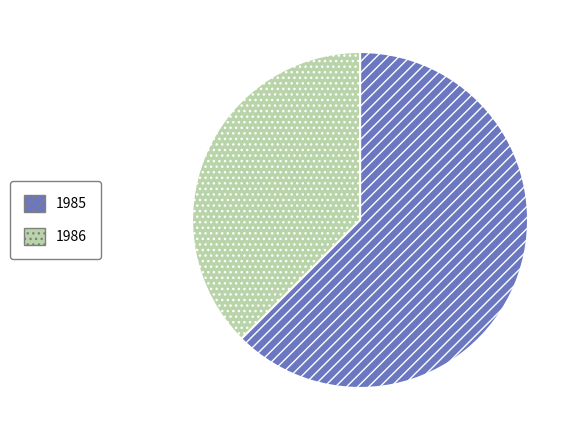

Which category accounts for the majority?

1985